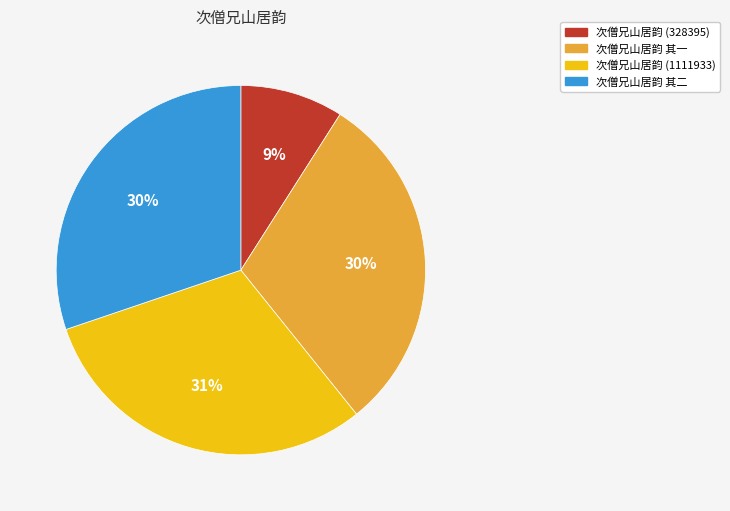

How many segments does this pie chart have?

4